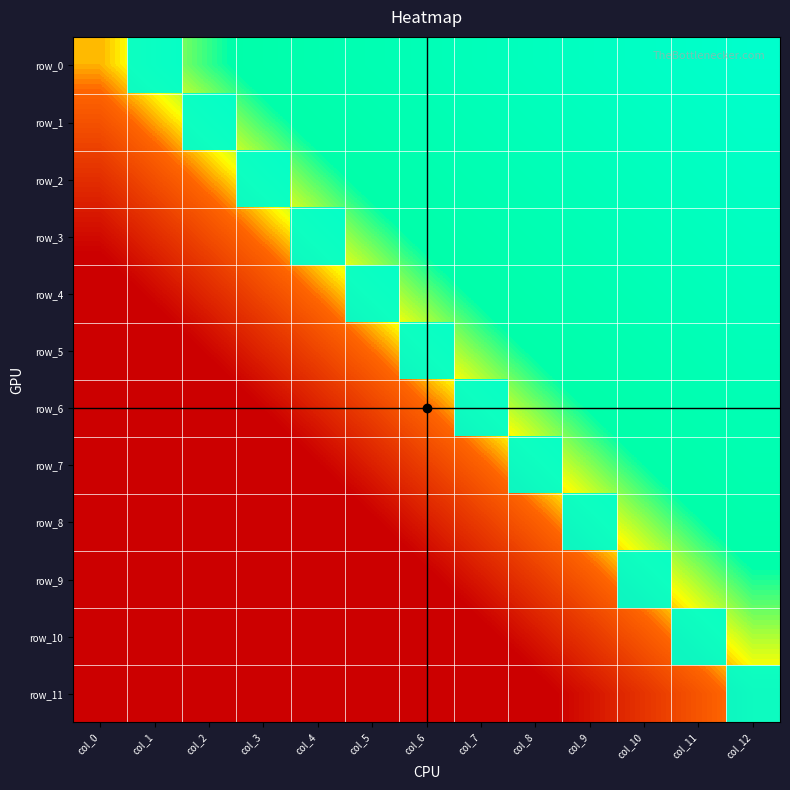

Which series has the largest total across all categories?

row_0